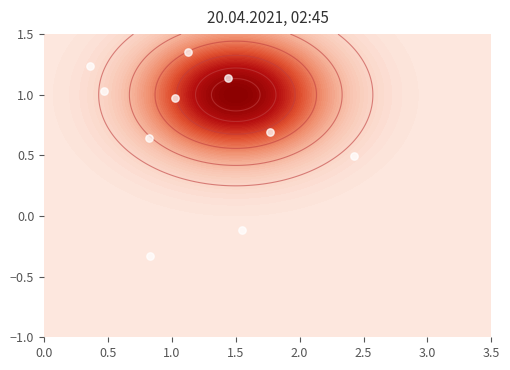

Reading left to right, extract all data points from this chart.

1.4	0.5	0.6	1.0	1.1	1.2	0.7	-0.3	1.0	-0.1